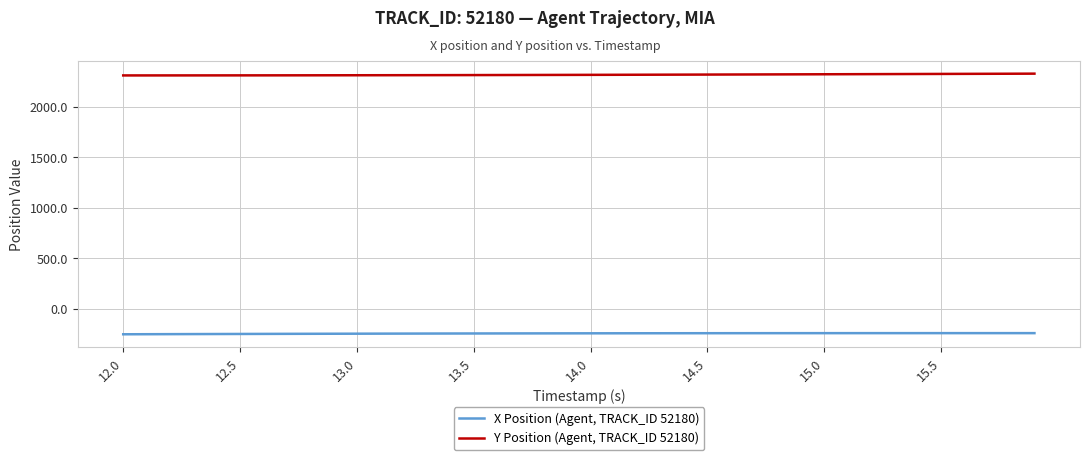

What is the maximum value shown in the chart?

2328.2